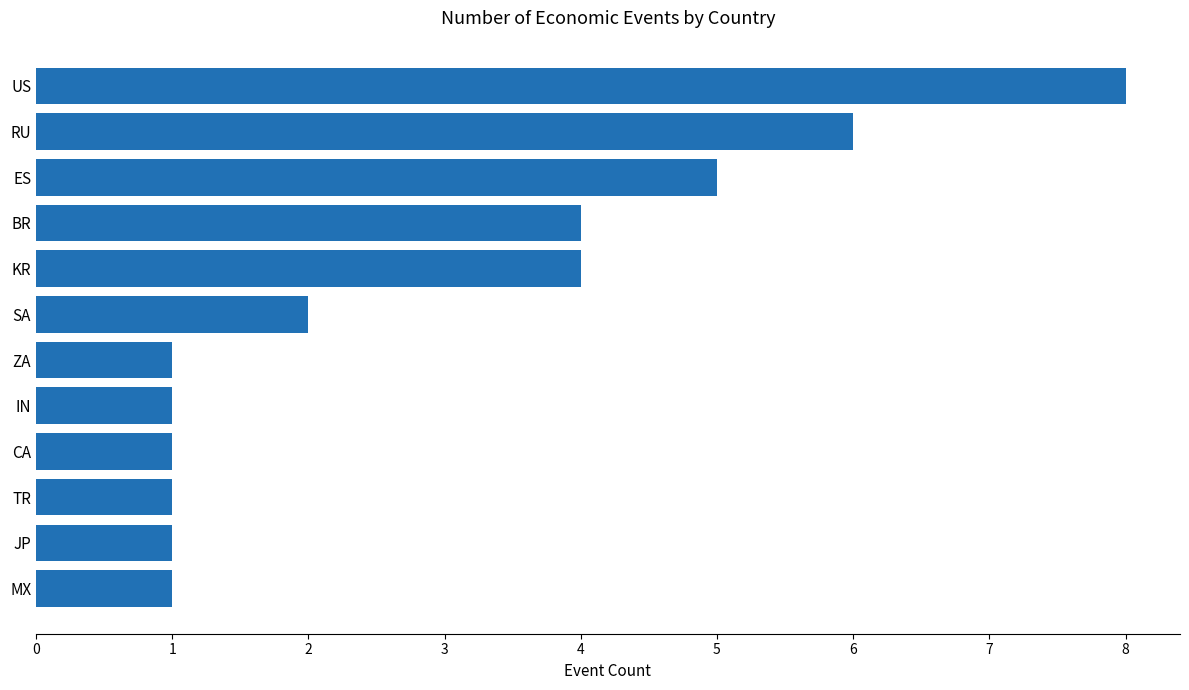

What is the sum of all values?

35